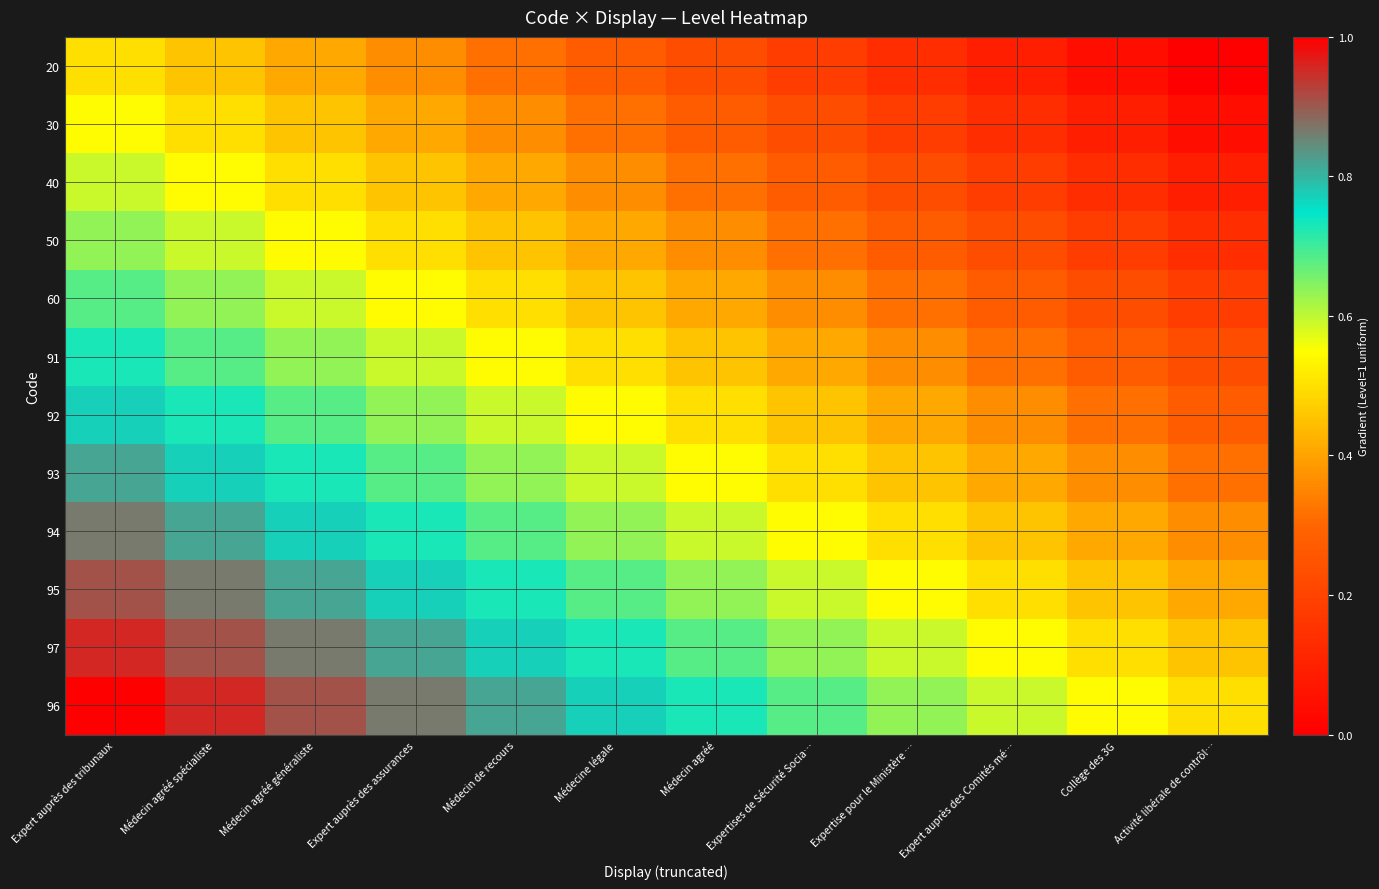

Reading right to left, list all the values displayed in this chart.

20: Activité libérale de contrôl…=0.0	Collège des 3G=0.0	Expert auprès des Comités mé…=0.1	Expertise pour le Ministère …=0.1	Expertises de Sécurité Socia…=0.2	Médecin agréé=0.2	Médecine légale=0.3	Médecin de recours=0.3	Expert auprès des assurances=0.4	Médecin agréé généraliste=0.4	Médecin agréé spécialiste=0.5	Expert auprès des tribunaux=0.5
30: Activité libérale de contrôl…=0.0	Collège des 3G=0.1	Expert auprès des Comités mé…=0.1	Expertise pour le Ministère …=0.2	Expertises de Sécurité Socia…=0.2	Médecin agréé=0.3	Médecine légale=0.3	Médecin de recours=0.4	Expert auprès des assurances=0.4	Médecin agréé généraliste=0.5	Médecin agréé spécialiste=0.5	Expert auprès des tribunaux=0.5
40: Activité libérale de contrôl…=0.1	Collège des 3G=0.1	Expert auprès des Comités mé…=0.2	Expertise pour le Ministère …=0.2	Expertises de Sécurité Socia…=0.3	Médecin agréé=0.3	Médecine légale=0.4	Médecin de recours=0.4	Expert auprès des assurances=0.5	Médecin agréé généraliste=0.5	Médecin agréé spécialiste=0.5	Expert auprès des tribunaux=0.6
50: Activité libérale de contrôl…=0.1	Collège des 3G=0.2	Expert auprès des Comités mé…=0.2	Expertise pour le Ministère …=0.3	Expertises de Sécurité Socia…=0.3	Médecin agréé=0.4	Médecine légale=0.4	Médecin de recours=0.5	Expert auprès des assurances=0.5	Médecin agréé généraliste=0.5	Médecin agréé spécialiste=0.6	Expert auprès des tribunaux=0.6
60: Activité libérale de contrôl…=0.2	Collège des 3G=0.2	Expert auprès des Comités mé…=0.3	Expertise pour le Ministère …=0.3	Expertises de Sécurité Socia…=0.4	Médecin agréé=0.4	Médecine légale=0.5	Médecin de recours=0.5	Expert auprès des assurances=0.5	Médecin agréé généraliste=0.6	Médecin agréé spécialiste=0.6	Expert auprès des tribunaux=0.7
91: Activité libérale de contrôl…=0.2	Collège des 3G=0.3	Expert auprès des Comités mé…=0.3	Expertise pour le Ministère …=0.4	Expertises de Sécurité Socia…=0.4	Médecin agréé=0.5	Médecine légale=0.5	Médecin de recours=0.5	Expert auprès des assurances=0.6	Médecin agréé généraliste=0.6	Médecin agréé spécialiste=0.7	Expert auprès des tribunaux=0.7
92: Activité libérale de contrôl…=0.3	Collège des 3G=0.3	Expert auprès des Comités mé…=0.4	Expertise pour le Ministère …=0.4	Expertises de Sécurité Socia…=0.5	Médecin agréé=0.5	Médecine légale=0.5	Médecin de recours=0.6	Expert auprès des assurances=0.6	Médecin agréé généraliste=0.7	Médecin agréé spécialiste=0.7	Expert auprès des tribunaux=0.8
93: Activité libérale de contrôl…=0.3	Collège des 3G=0.4	Expert auprès des Comités mé…=0.4	Expertise pour le Ministère …=0.5	Expertises de Sécurité Socia…=0.5	Médecin agréé=0.5	Médecine légale=0.6	Médecin de recours=0.6	Expert auprès des assurances=0.7	Médecin agréé généraliste=0.7	Médecin agréé spécialiste=0.8	Expert auprès des tribunaux=0.8
94: Activité libérale de contrôl…=0.4	Collège des 3G=0.4	Expert auprès des Comités mé…=0.5	Expertise pour le Ministère …=0.5	Expertises de Sécurité Socia…=0.5	Médecin agréé=0.6	Médecine légale=0.6	Médecin de recours=0.7	Expert auprès des assurances=0.7	Médecin agréé généraliste=0.8	Médecin agréé spécialiste=0.8	Expert auprès des tribunaux=0.9
95: Activité libérale de contrôl…=0.4	Collège des 3G=0.5	Expert auprès des Comités mé…=0.5	Expertise pour le Ministère …=0.5	Expertises de Sécurité Socia…=0.6	Médecin agréé=0.6	Médecine légale=0.7	Médecin de recours=0.7	Expert auprès des assurances=0.8	Médecin agréé généraliste=0.8	Médecin agréé spécialiste=0.9	Expert auprès des tribunaux=0.9
97: Activité libérale de contrôl…=0.5	Collège des 3G=0.5	Expert auprès des Comités mé…=0.5	Expertise pour le Ministère …=0.6	Expertises de Sécurité Socia…=0.6	Médecin agréé=0.7	Médecine légale=0.7	Médecin de recours=0.8	Expert auprès des assurances=0.8	Médecin agréé généraliste=0.9	Médecin agréé spécialiste=0.9	Expert auprès des tribunaux=1.0
96: Activité libérale de contrôl…=0.5	Collège des 3G=0.5	Expert auprès des Comités mé…=0.6	Expertise pour le Ministère …=0.6	Expertises de Sécurité Socia…=0.7	Médecin agréé=0.7	Médecine légale=0.8	Médecin de recours=0.8	Expert auprès des assurances=0.9	Médecin agréé généraliste=0.9	Médecin agréé spécialiste=1.0	Expert auprès des tribunaux=1.0